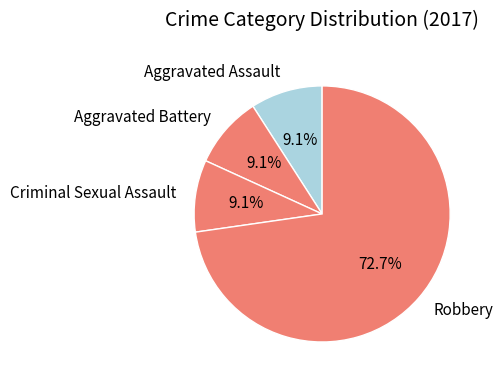

To the nearest percent, what is the combined percentage of Criminal Sexual Assault and Robbery?

82%